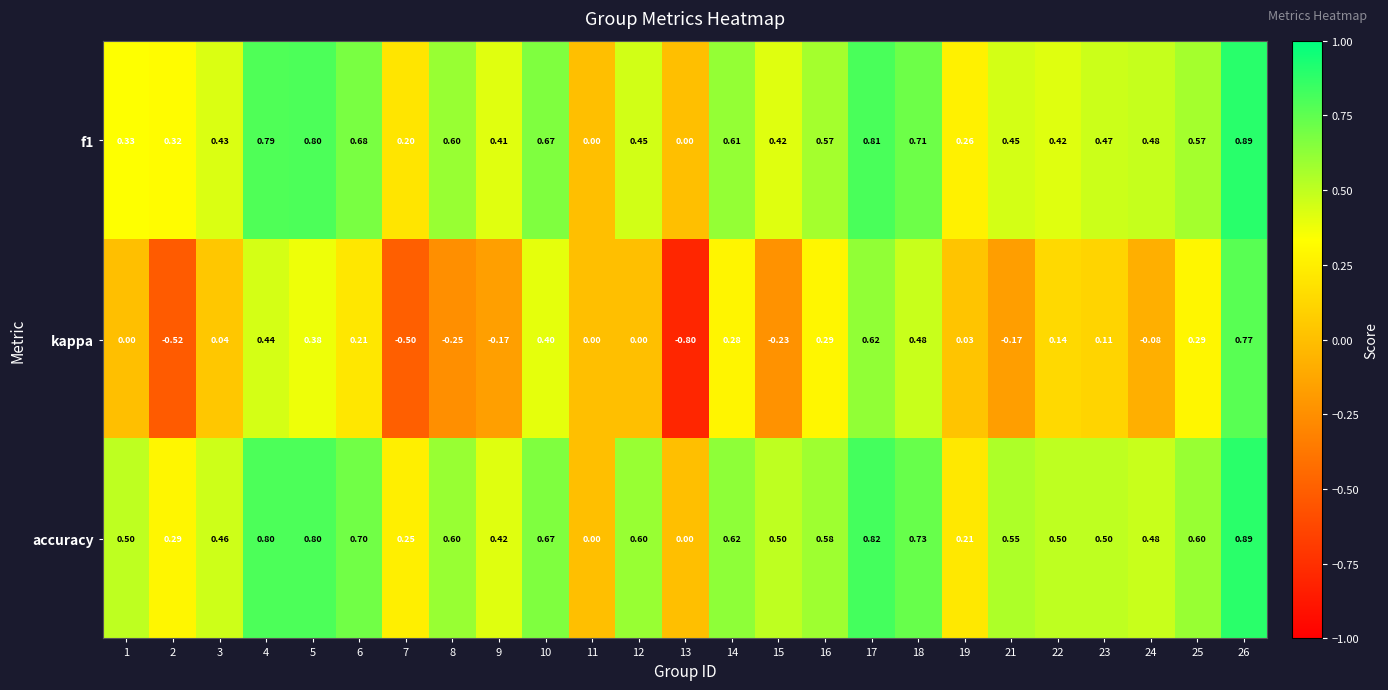

Which series has the widest spread of values?

kappa